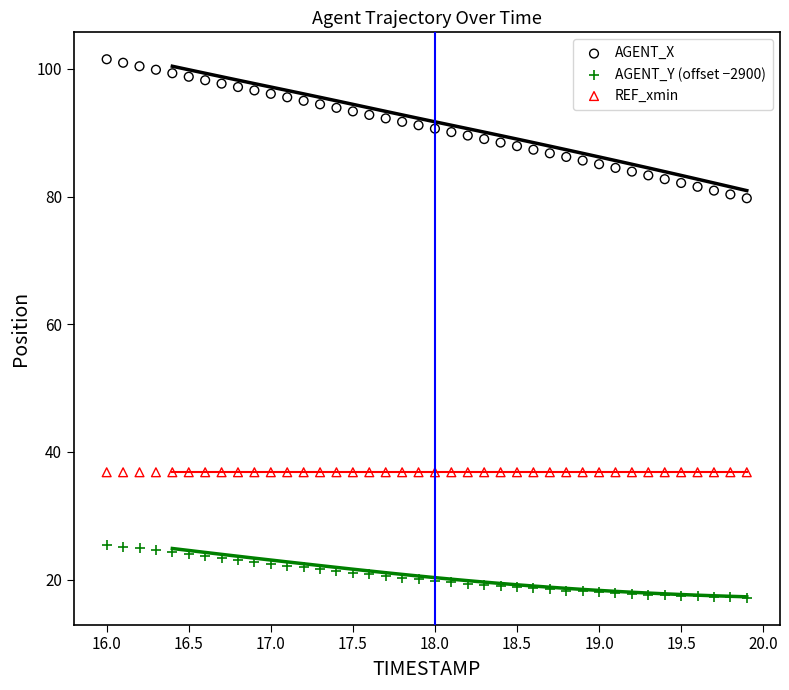

What are all the series names shown in the legend?

AGENT_X, AGENT_Y (offset −2900), REF_xmin